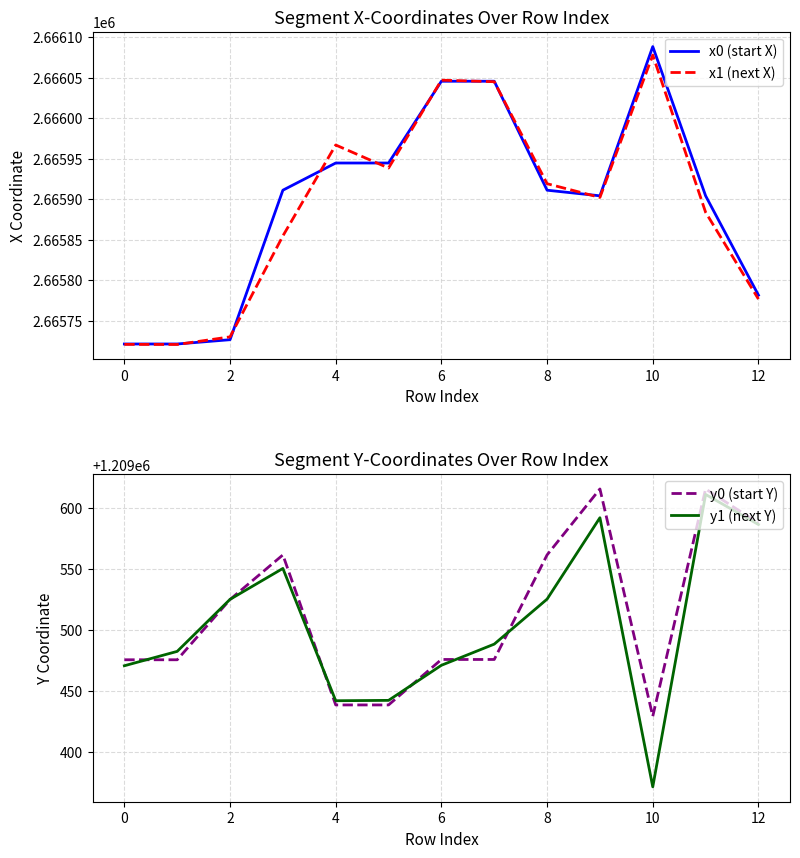

The value of x1 (next X) at 12 is 3766360.7. True or false?

False